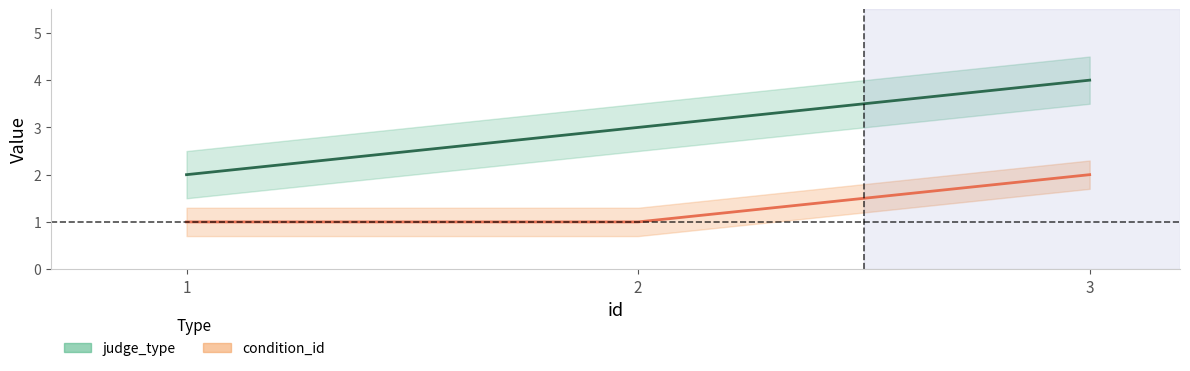

How many data points in condition_id are above 1?

1